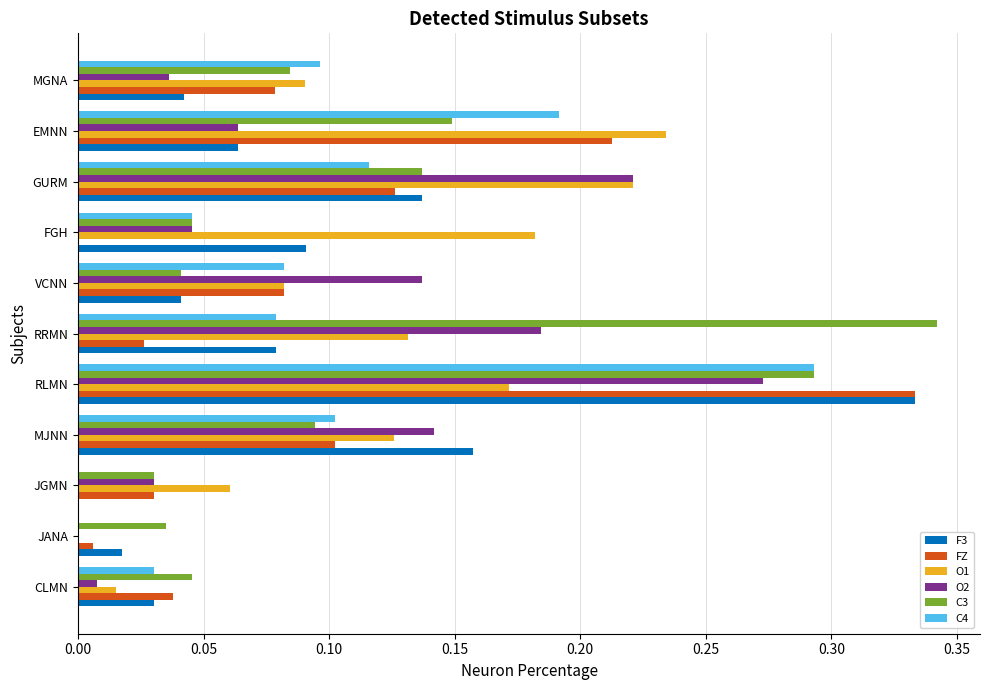

Is it true that F3 equals 0.1 at FGH?

True